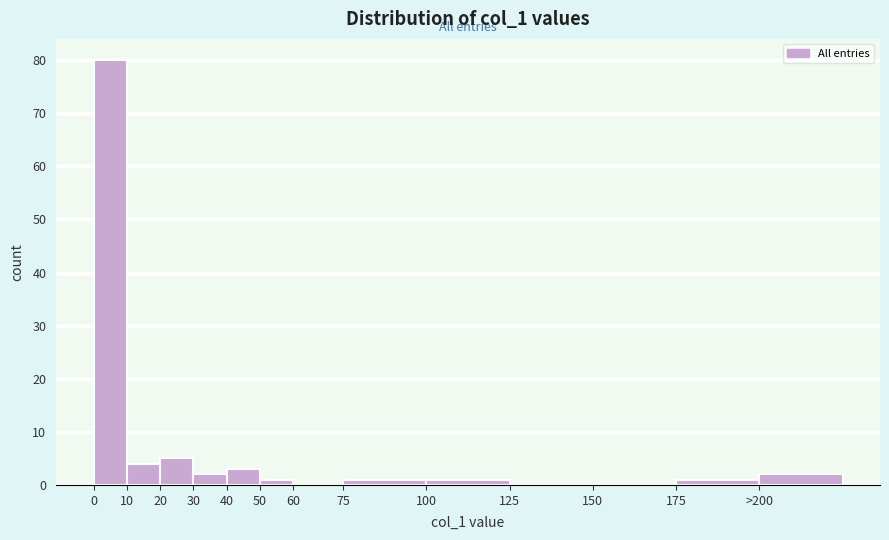

Reading right to left, what are all the values shown in this chart?

>200=2	175=1	150=0	125=0	100=1	75=1	60=0	50=1	40=3	30=2	20=5	10=4	0=80